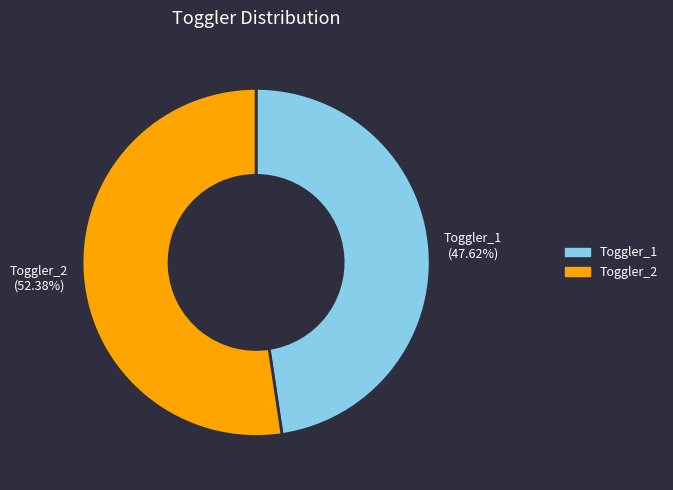

What is the majority slice?

Toggler_2